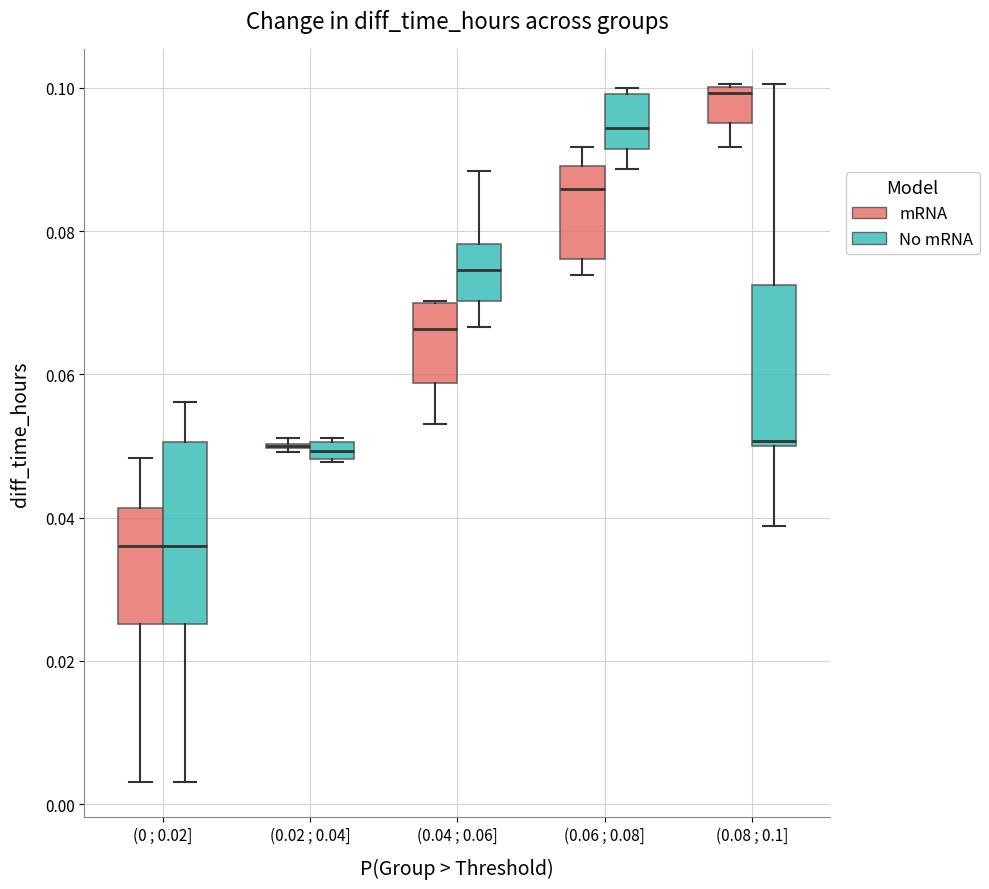

Comparing the boxes themselves (not the whiskers), which one is the tallest?

(0 ; 0.02] (No mRNA)